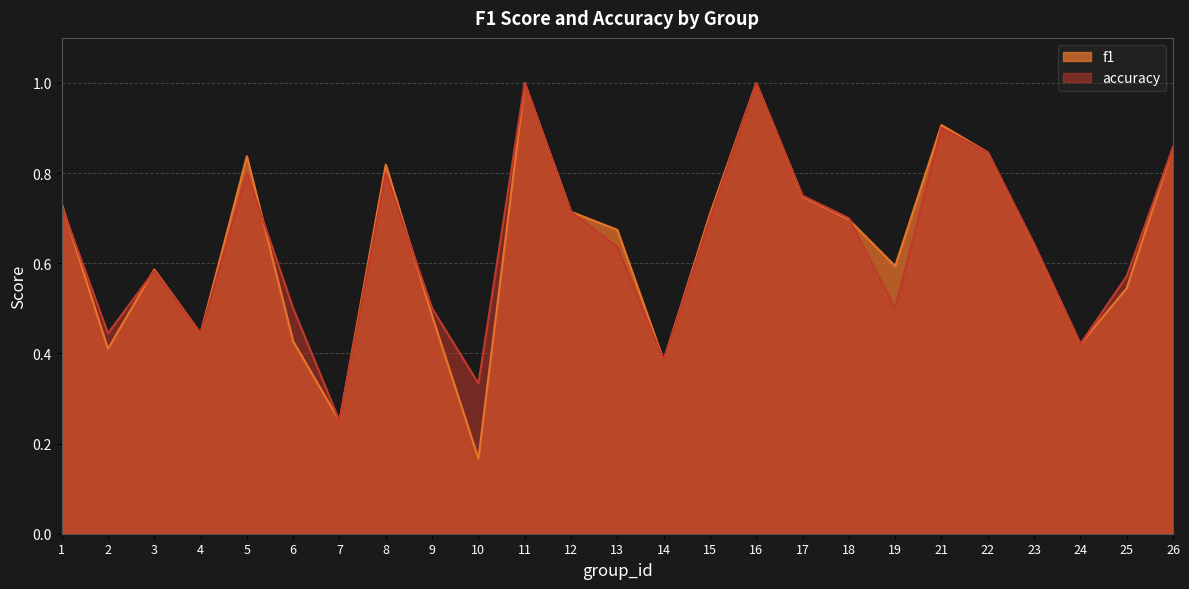

What is the difference between the accuracy values at 9 and 23?

0.1